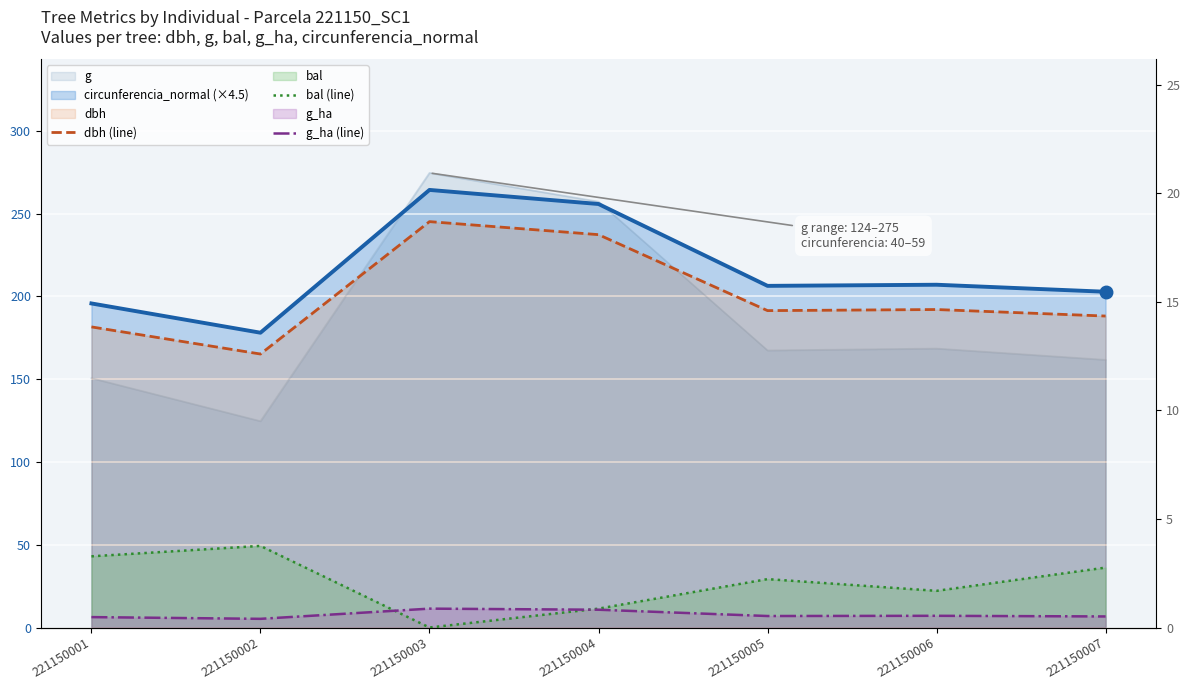

Which category has the highest value across all series?

221150003